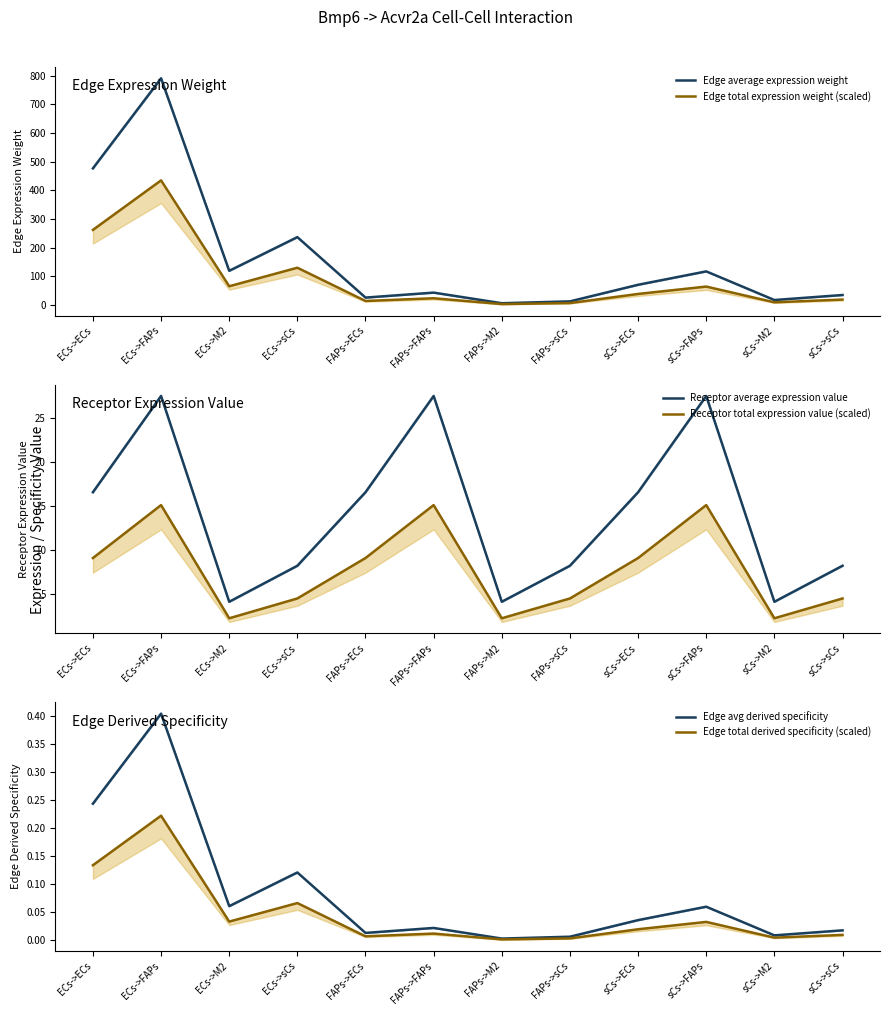

Does the chart display data point markers on the line(s)?

No